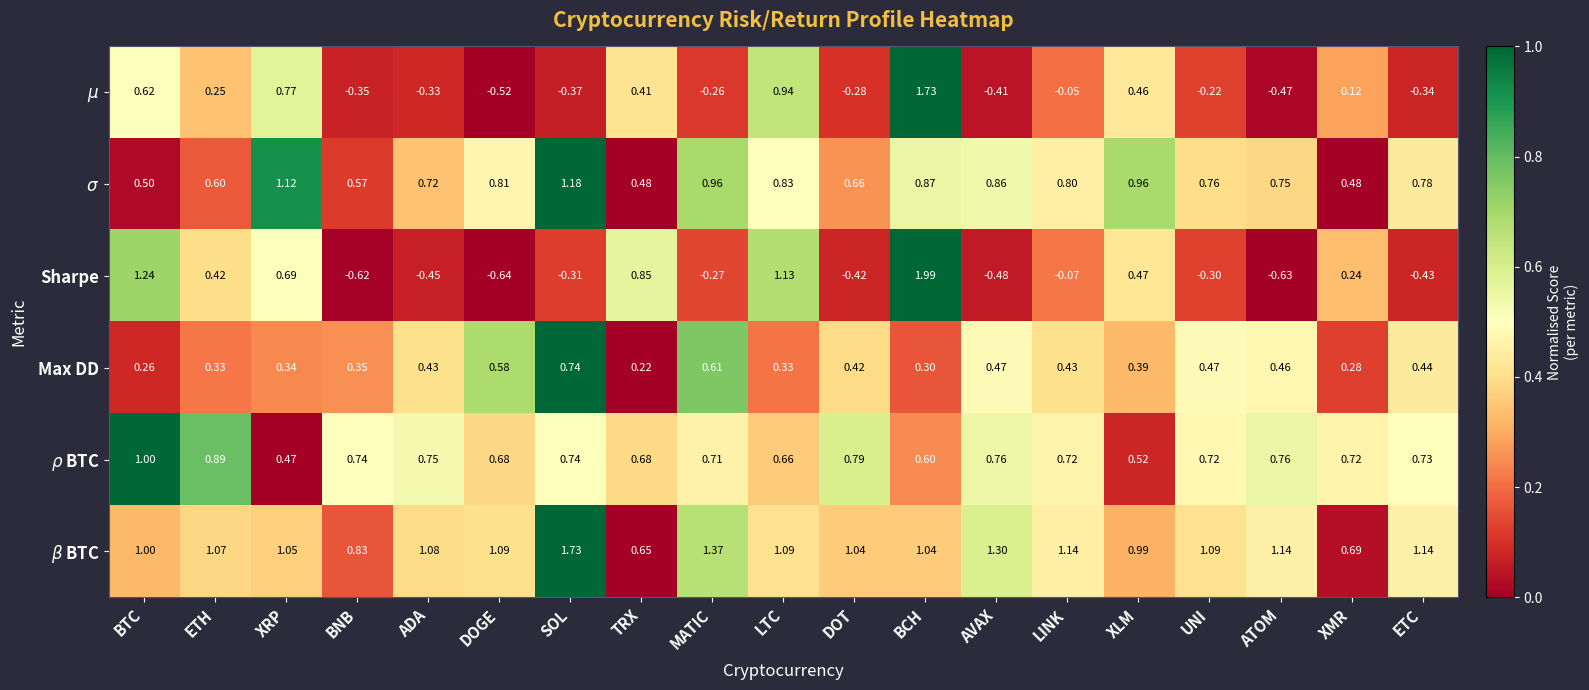

At how many categories does at least one series exceed 0?

19